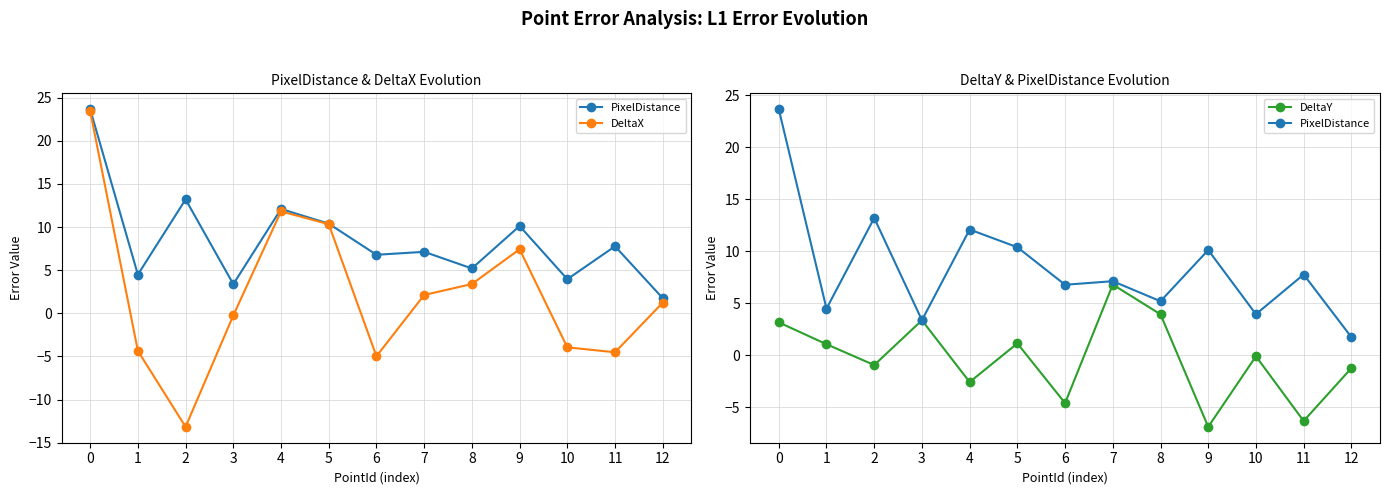

Reading left to right, what are all the values shown in this chart?

PixelDistance: 0=23.7	1=4.5	2=13.2	3=3.4	4=12.1	5=10.4	6=6.8	7=7.1	8=5.2	9=10.1	10=3.9	11=7.8	12=1.7
DeltaX: 0=23.4	1=-4.4	2=-13.2	3=-0.3	4=11.8	5=10.3	6=-5.0	7=2.1	8=3.4	9=7.4	10=-3.9	11=-4.5	12=1.2
DeltaY: 0=3.2	1=1.1	2=-0.9	3=3.4	4=-2.6	5=1.1	6=-4.6	7=6.8	8=3.9	9=-6.9	10=-0.1	11=-6.3	12=-1.2